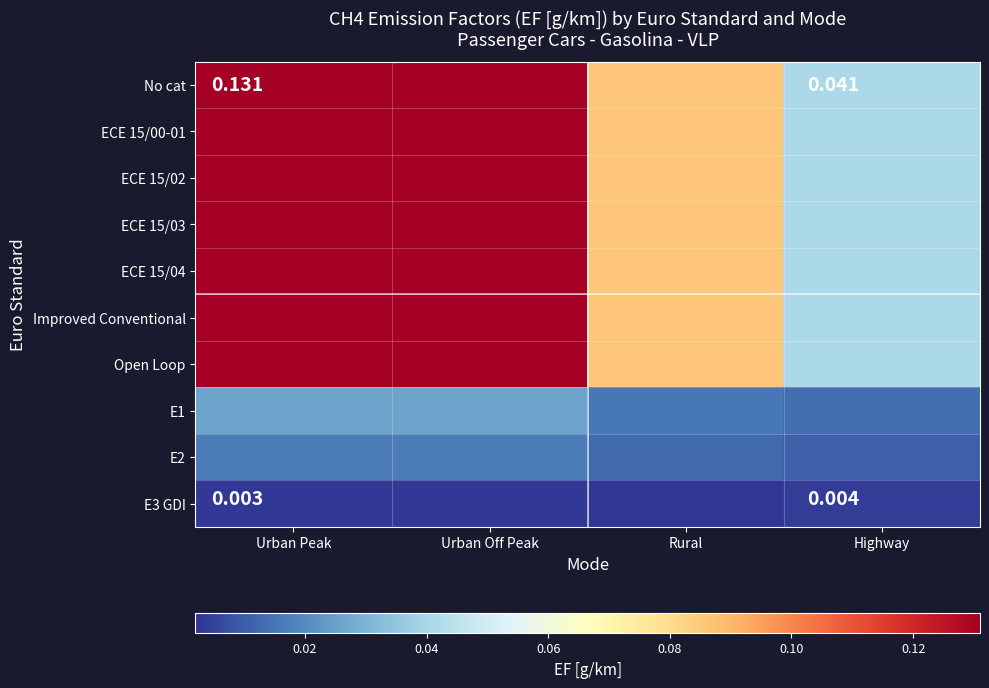

Which series has the largest range (max minus min)?

No cat